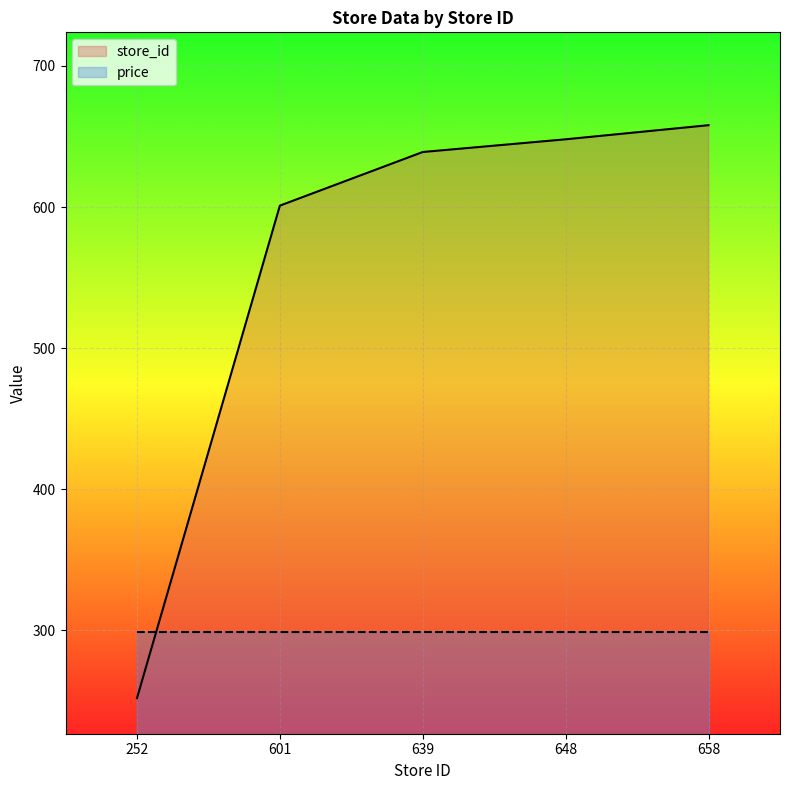

Which category has the highest value across all series?

658